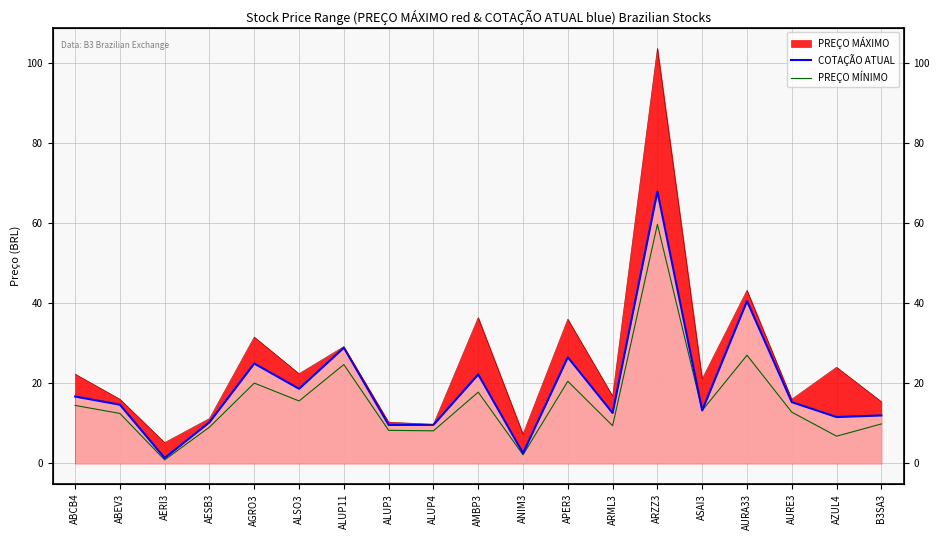

How many lines are shown in the chart?

2